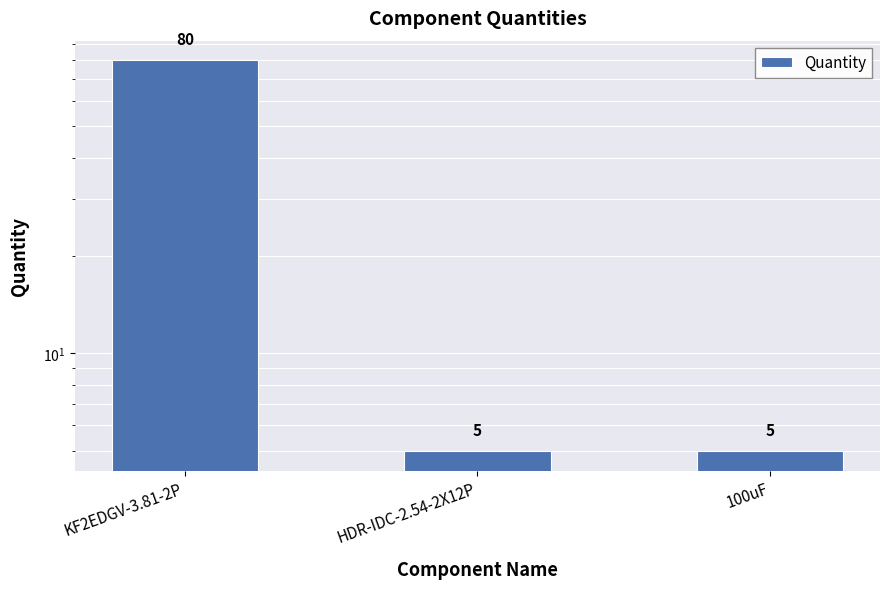

How many data points are above 5?

1